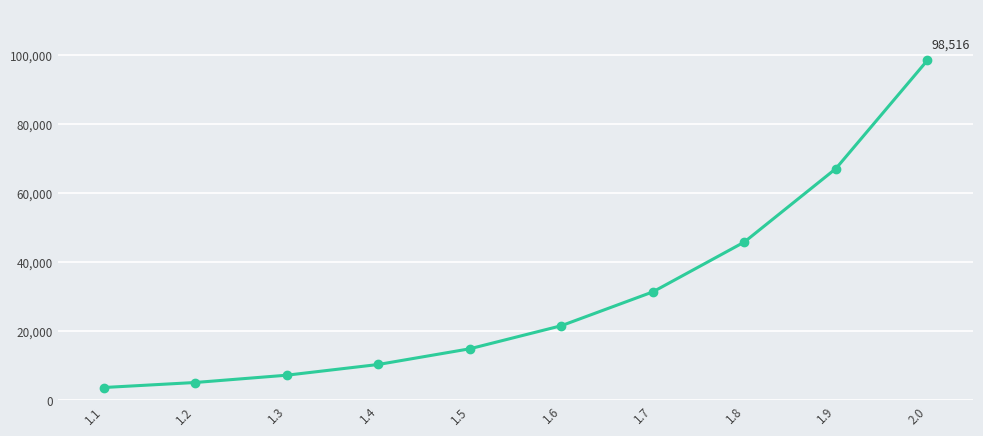

Reading left to right, extract all data points from this chart.

3699	5152	7266	10371	14920	21602	31409	45858	67138	98516